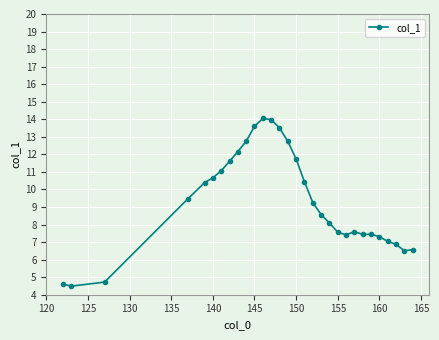

Is this an area chart (filled region under the line)?

No